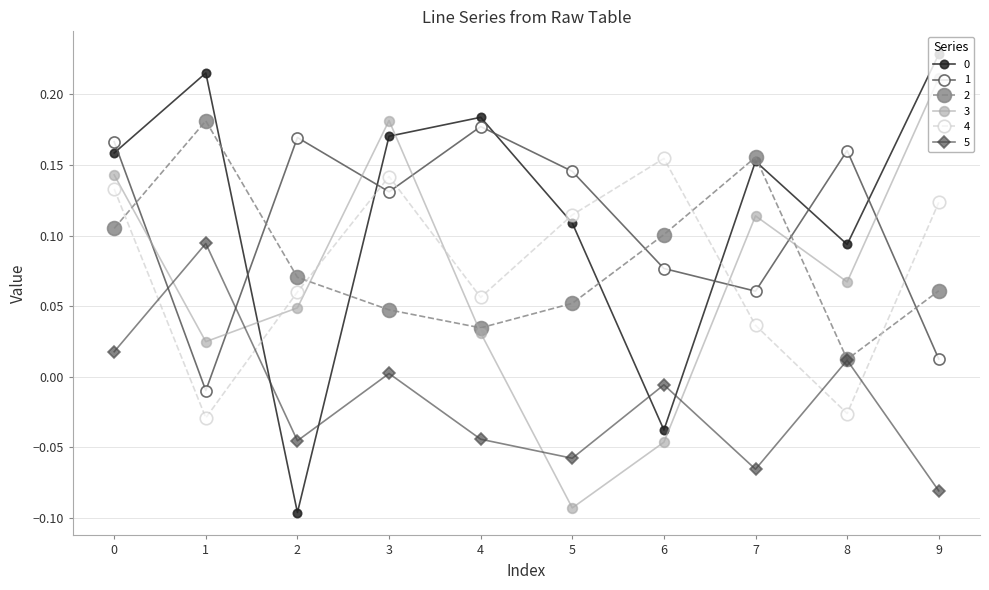

Is it true that 0 equals 0.4 at 1?

False